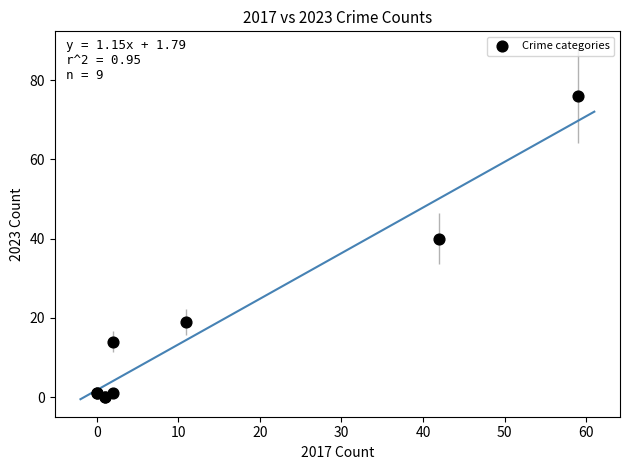

What Y value in the scatter plot is closest to 38?

40